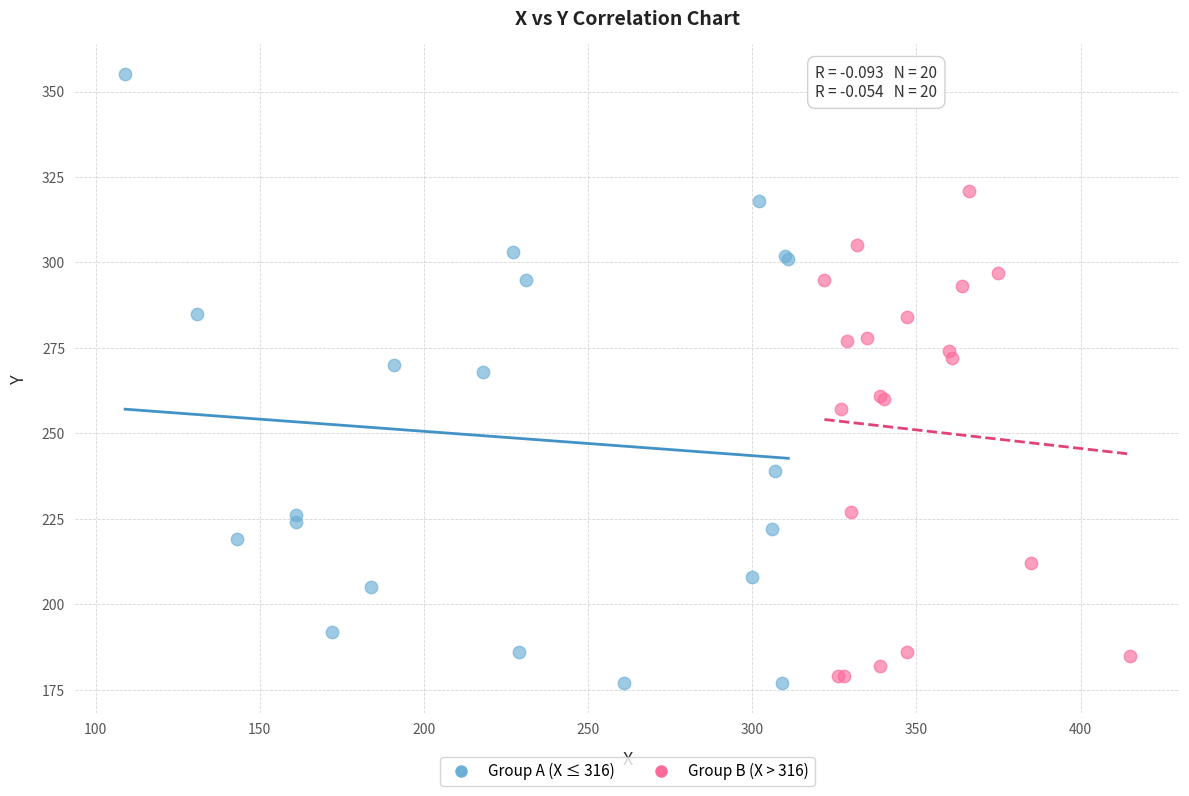

What are all the series names shown in the legend?

Group A (X ≤ 316), Group B (X > 316)